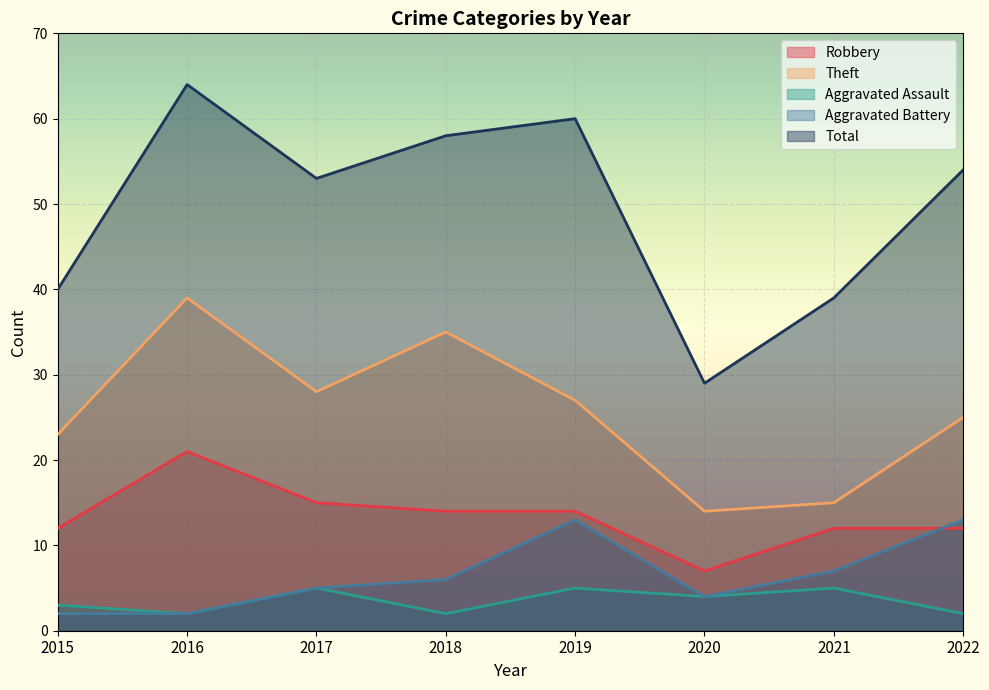

Where is Robbery nearest to the value 14?

2018